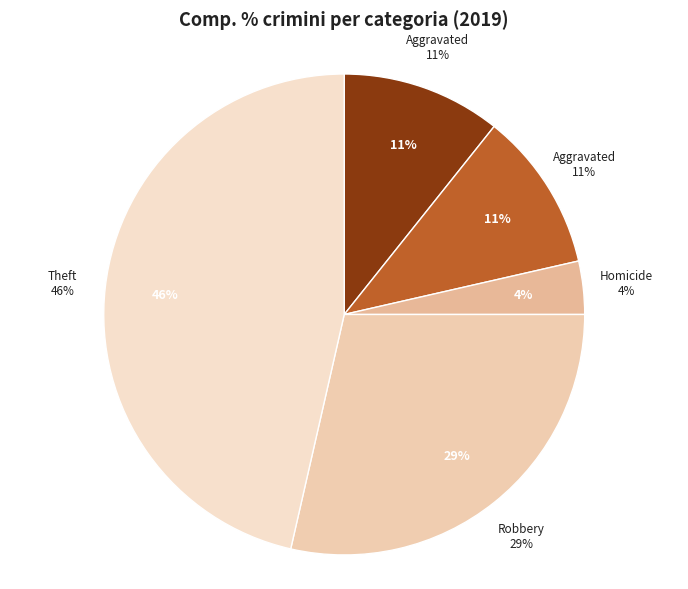

Does Arson represent more than half of the total?

No